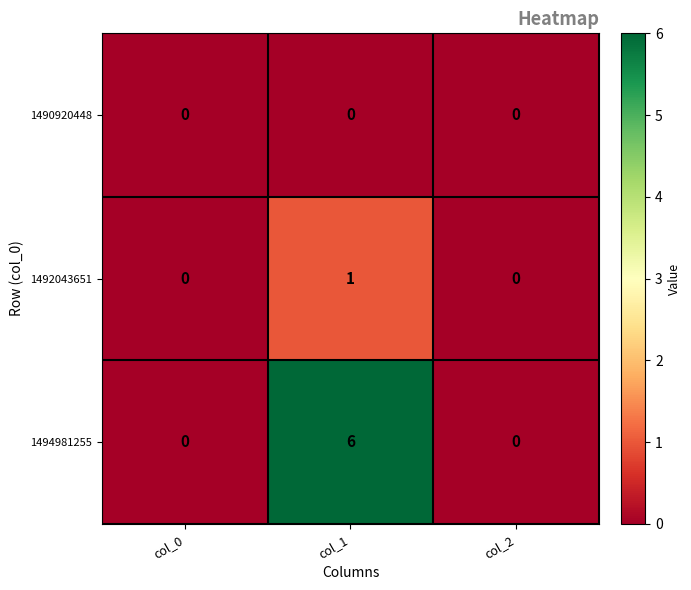

Reading left to right, transcribe all the data shown in this chart.

1490920448: 0	0	0
1492043651: 0	1	0
1494981255: 0	6	0